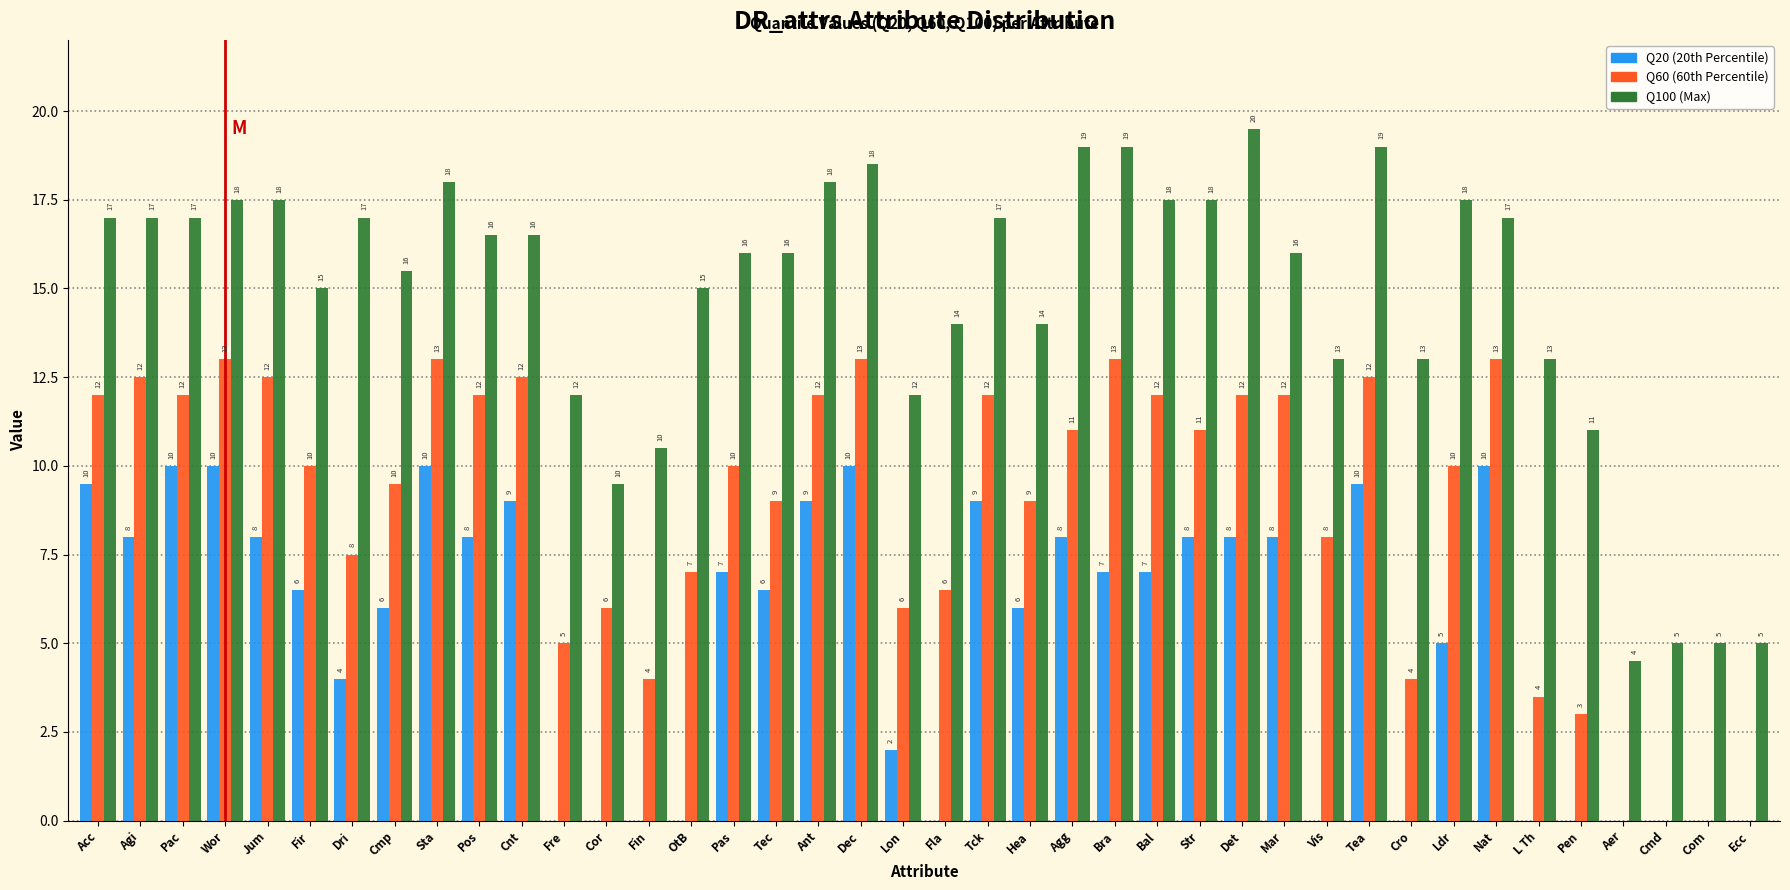

What is the total value across all series at Fre?

17.0